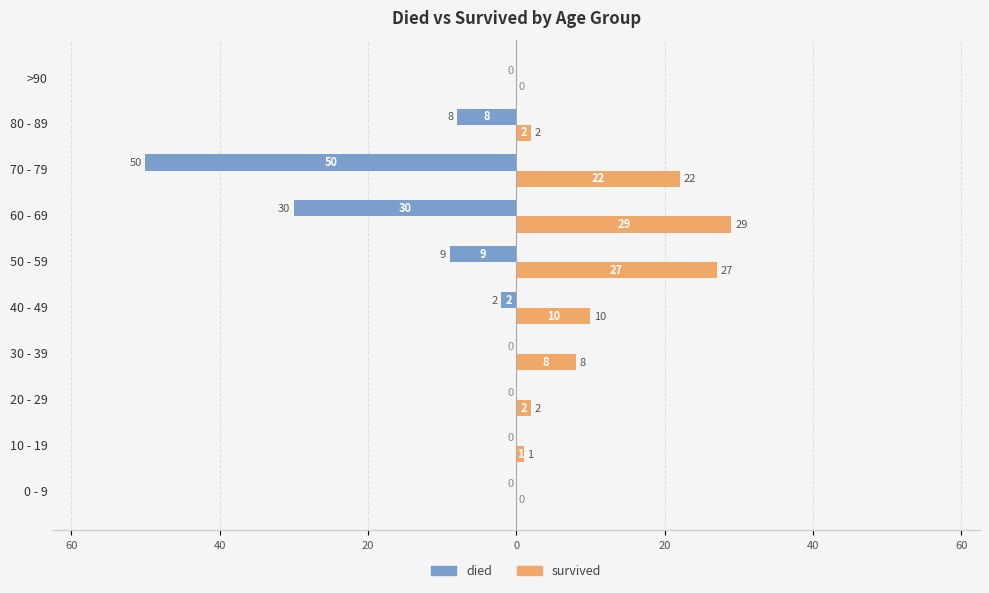

What are all the series names shown in the legend?

died, survived